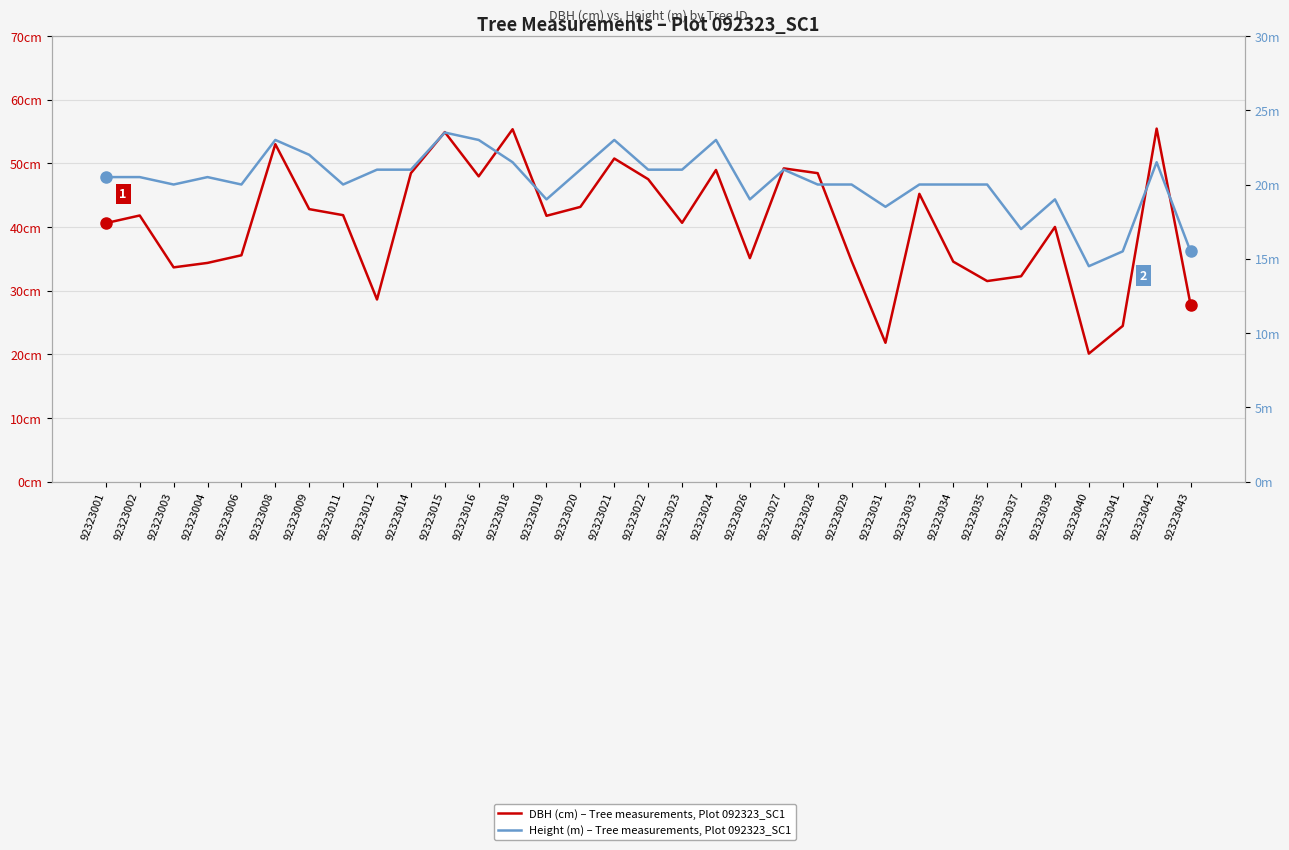

Reading right to left, what are all the values shown in this chart?

DBH (cm) – Tree measurements, Plot 092323_SC1: 92323043=27.8	92323042=55.5	92323041=24.4	92323040=20.1	92323039=40.0	92323037=32.2	92323035=31.5	92323034=34.5	92323033=45.2	92323031=21.8	92323029=34.6	92323028=48.5	92323027=49.2	92323026=35.1	92323024=49.0	92323023=40.6	92323022=47.5	92323021=50.8	92323020=43.1	92323019=41.8	92323018=55.4	92323016=48.0	92323015=54.9	92323014=48.5	92323012=28.6	92323011=41.9	92323009=42.8	92323008=53.0	92323006=35.5	92323004=34.4	92323003=33.6	92323002=41.8	92323001=40.6
Height (m) – Tree measurements, Plot 092323_SC1: 92323043=15.5	92323042=21.5	92323041=15.5	92323040=14.5	92323039=19.0	92323037=17.0	92323035=20.0	92323034=20.0	92323033=20.0	92323031=18.5	92323029=20.0	92323028=20.0	92323027=21.0	92323026=19.0	92323024=23.0	92323023=21.0	92323022=21.0	92323021=23.0	92323020=21.0	92323019=19.0	92323018=21.5	92323016=23.0	92323015=23.5	92323014=21.0	92323012=21.0	92323011=20.0	92323009=22.0	92323008=23.0	92323006=20.0	92323004=20.5	92323003=20.0	92323002=20.5	92323001=20.5